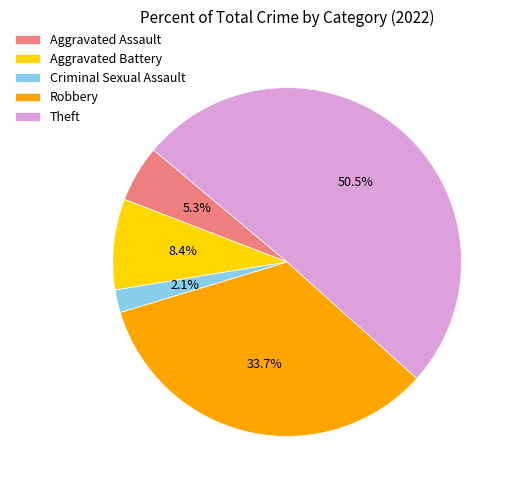

How much of the chart is everything except Theft?

49.5%